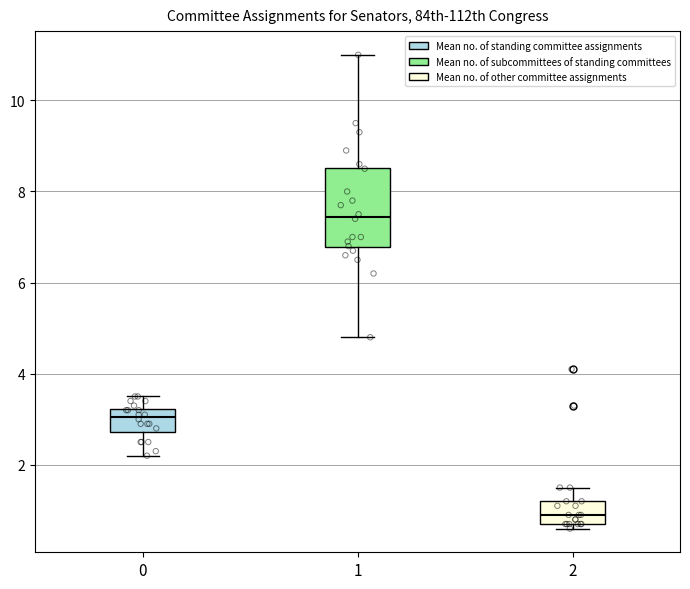

Where is the upper edge of the box at x = 1 on the y-axis? The values are not printed on the chart, so give them approximately, as read against the axis.

8.6